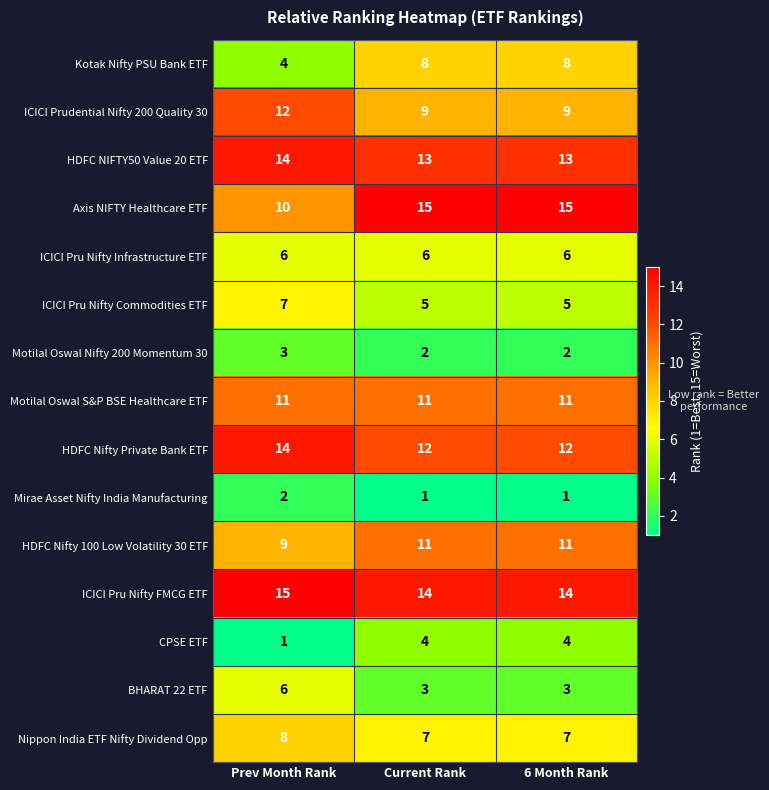

The ICICI Pru Nifty Infrastructure ETF series shows 3 at Prev Month Rank. True or false?

False